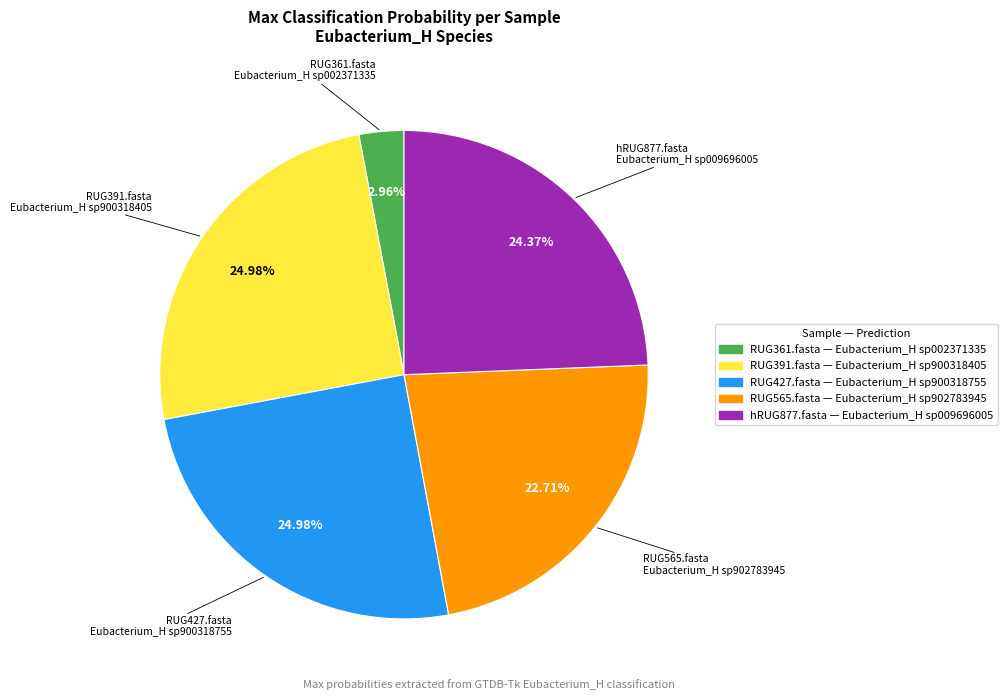

To the nearest percent, what portion does RUG361.fasta represent?

3%